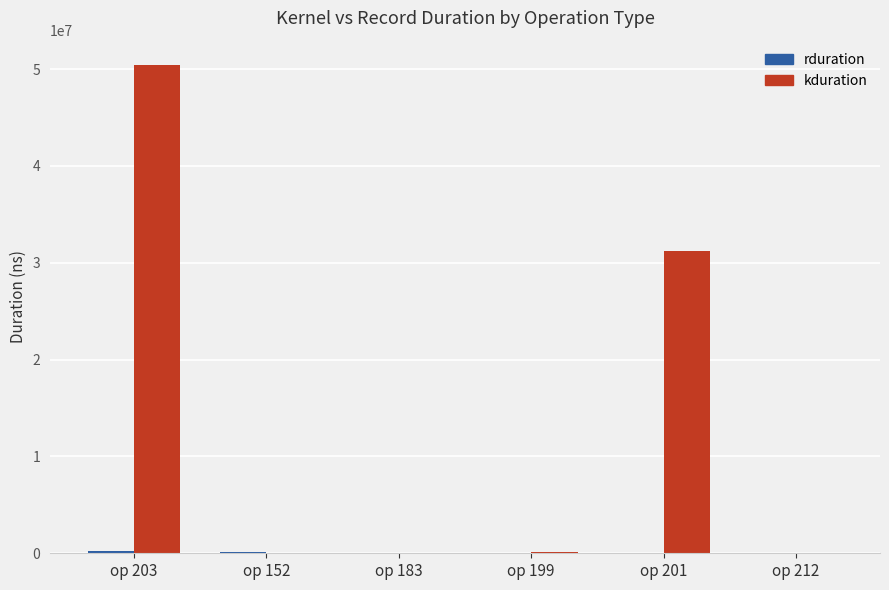

At which category is the sum across all series the highest?

op 203